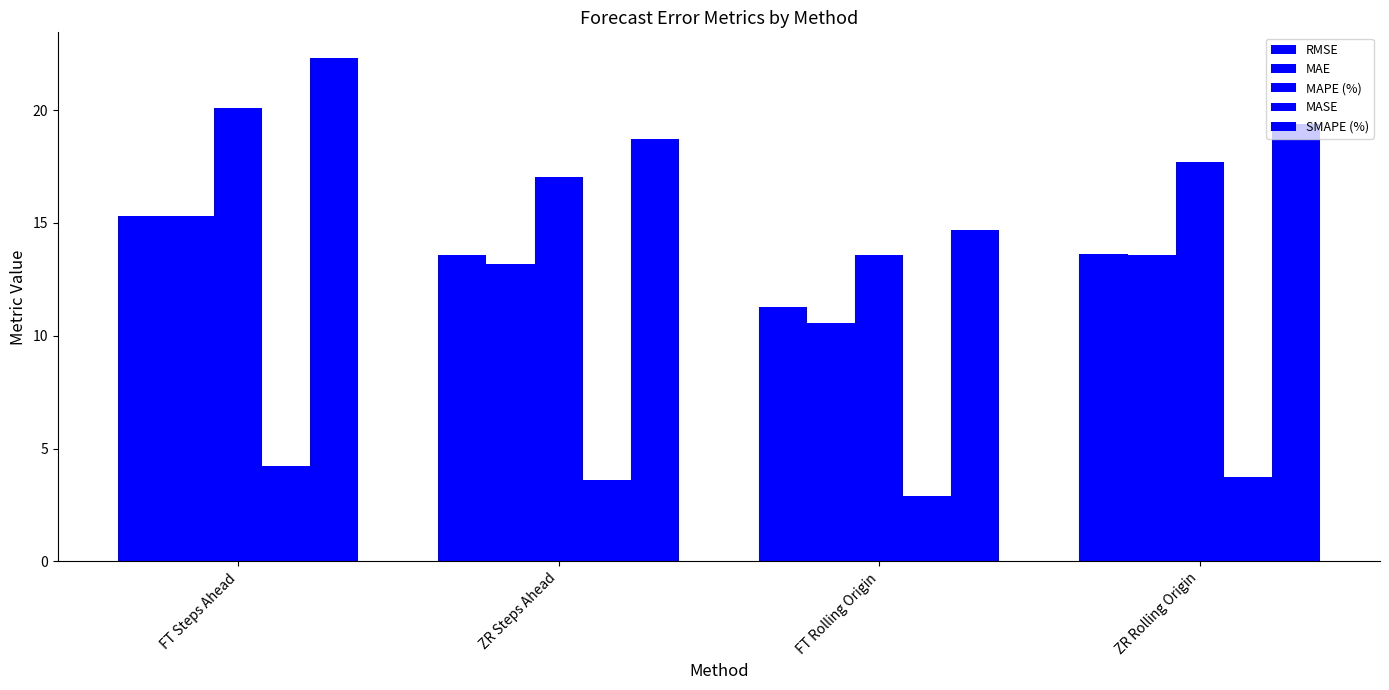

How many groups of bars are there?

4